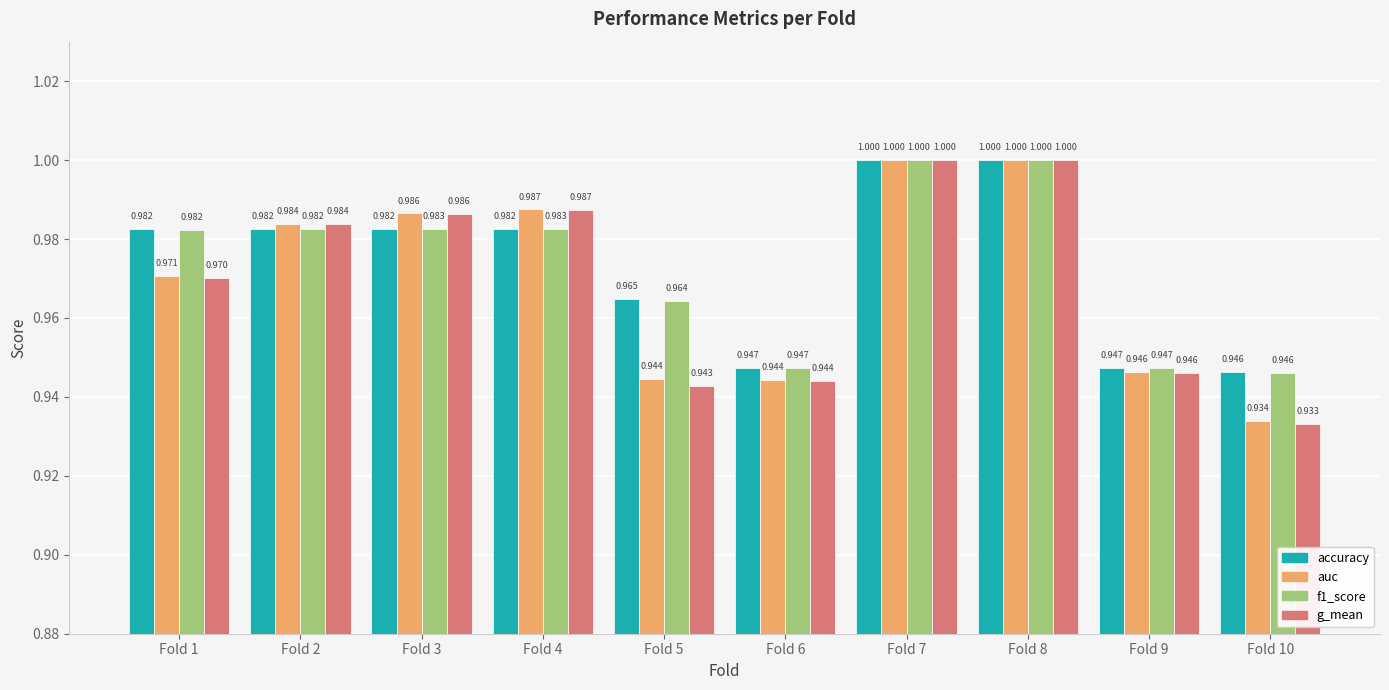

Is the value of g_mean at Fold 5 greater than the value of auc at Fold 1?

No